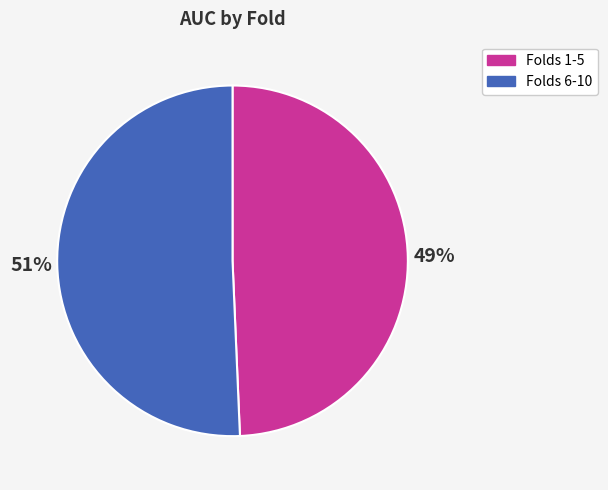

What percentage is the Folds 1-5 slice, to the nearest percent?

49%